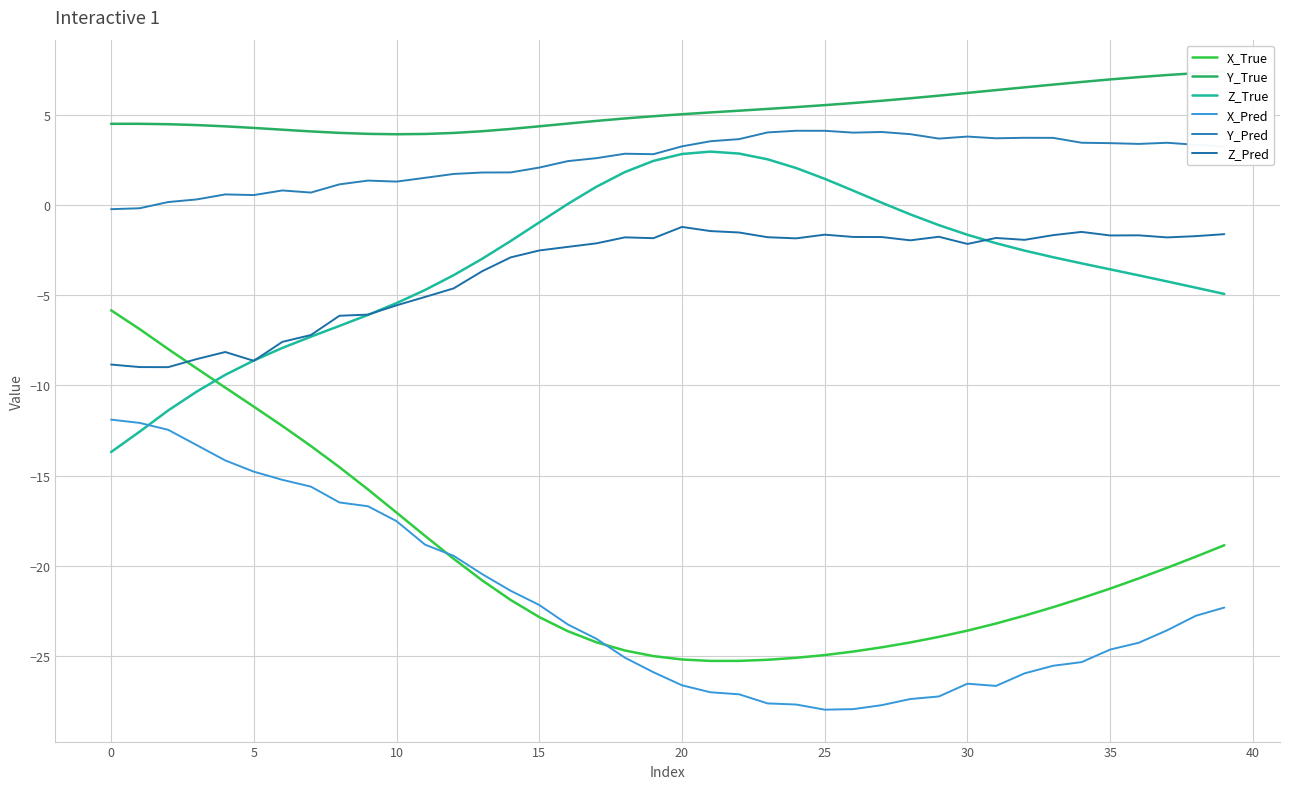

True or false: X_Pred has more than 0 points higher than both neighbors.

True